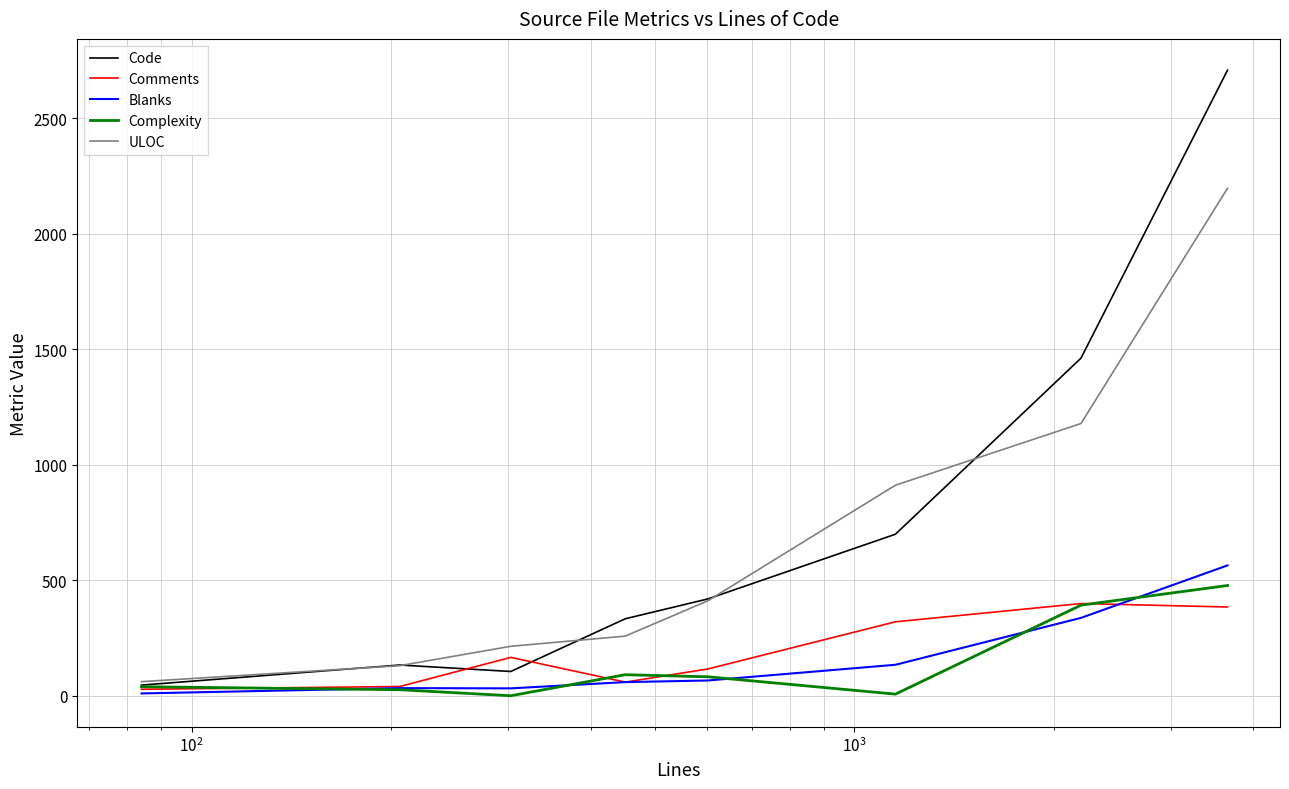

What is the maximum value shown in the chart?

2707